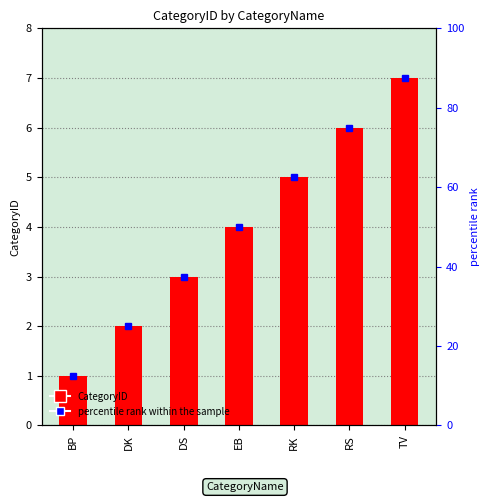

Rank the categories by value from highest to lowest.

TV, RS, RK, EB, DS, DK, BP